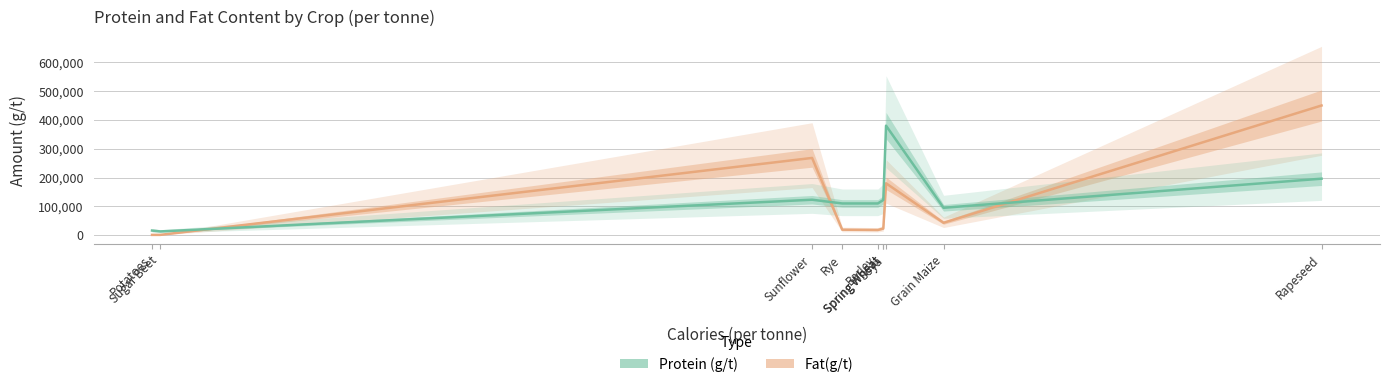

What is the label of the 10th point from the left?

Rapeseed